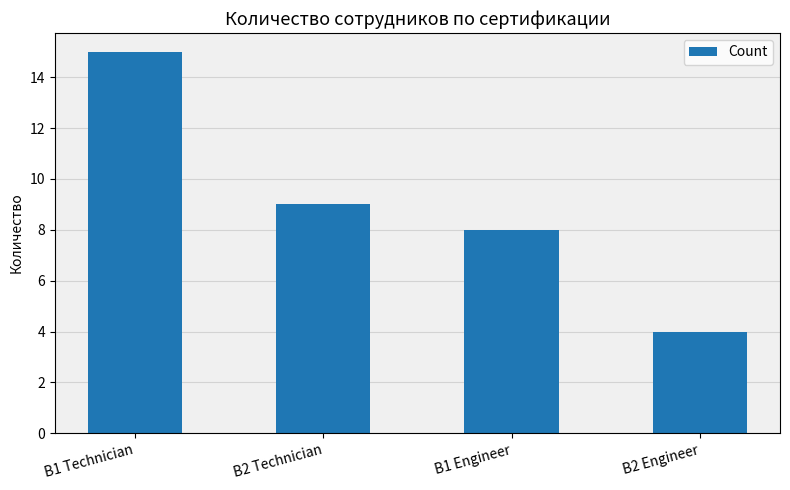

What is the value of the 3rd bar from the left?

8